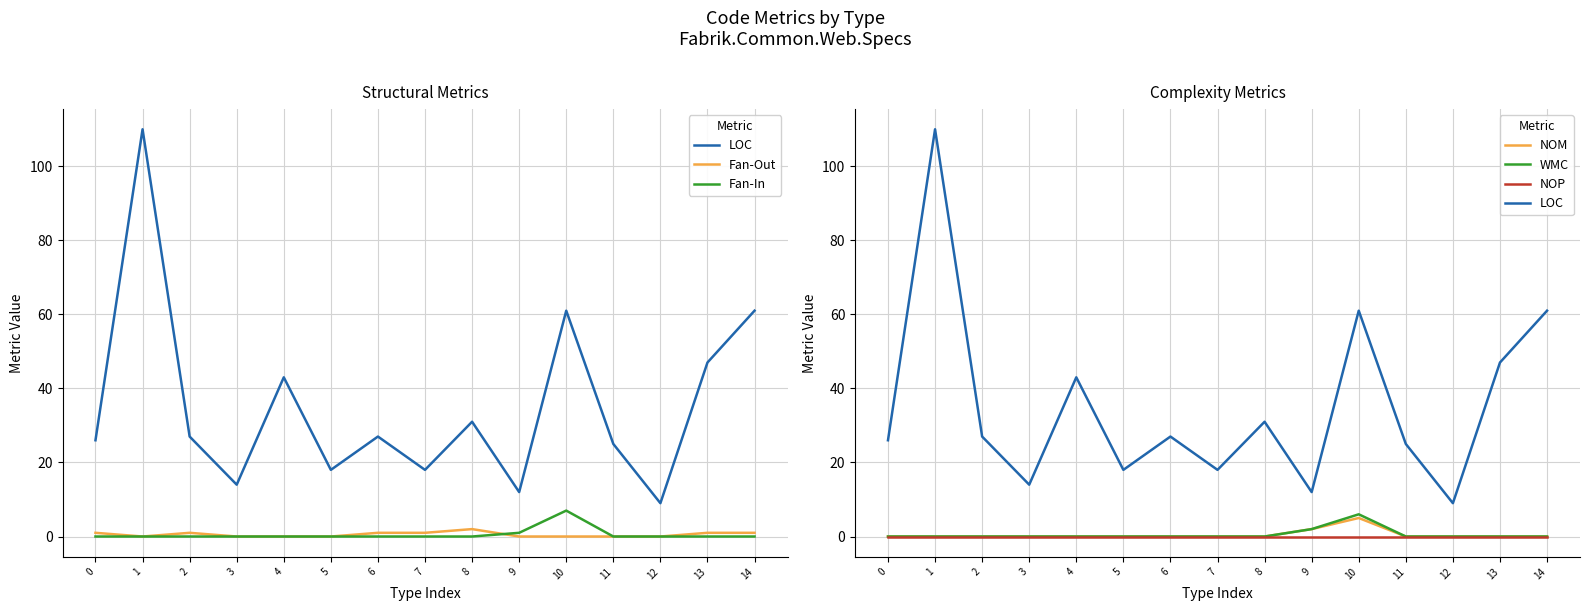

True or false: NOP and WMC cross at least once.

False